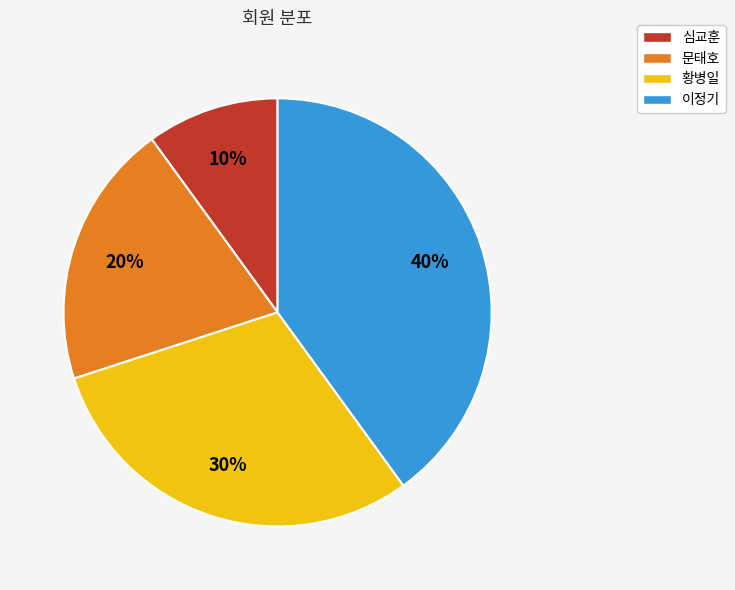

Combined, do 이정기 and 황병일 account for over 50%?

Yes